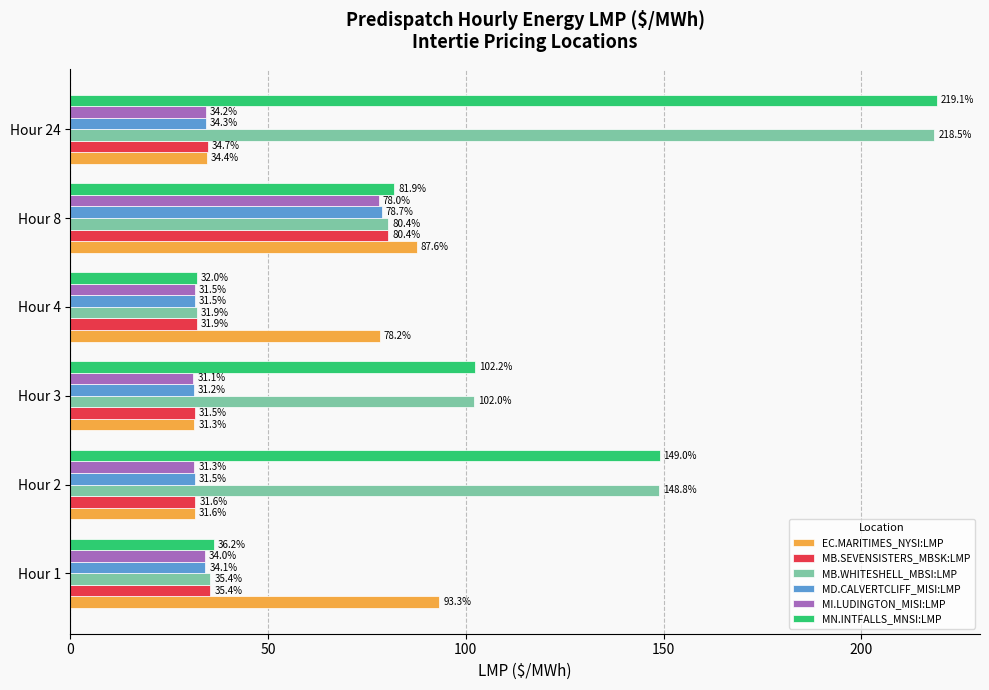

How many distinct data groups are displayed?

6